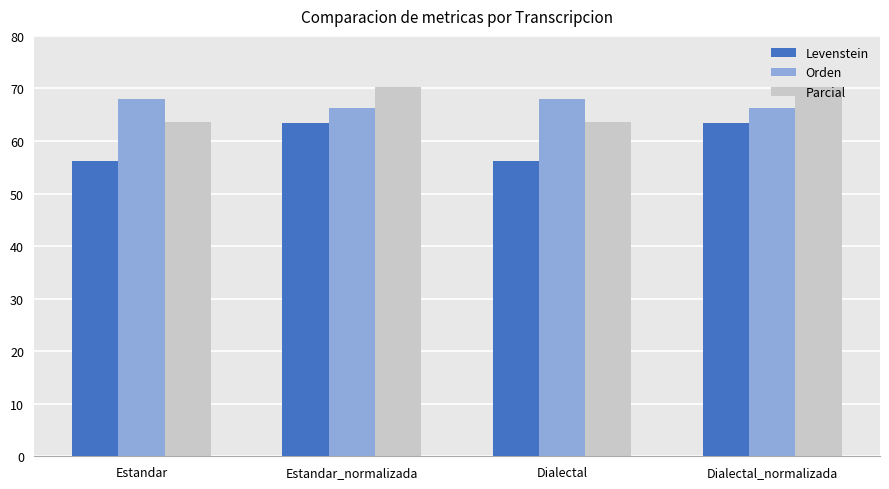

What is the sum of all Parcial values?

267.7